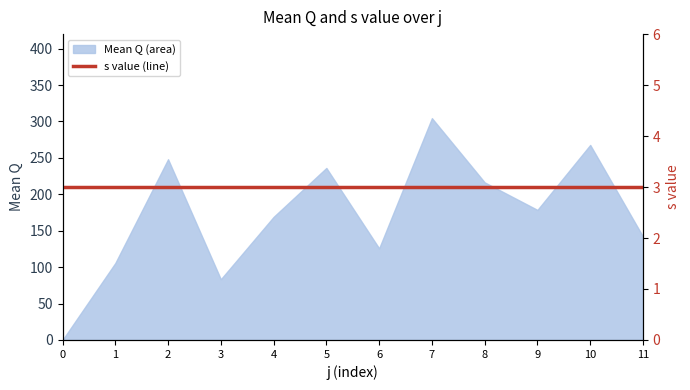

Rank the categories by Mean Q (area) value from highest to lowest.

7, 10, 2, 5, 8, 9, 4, 11, 6, 1, 3, 0